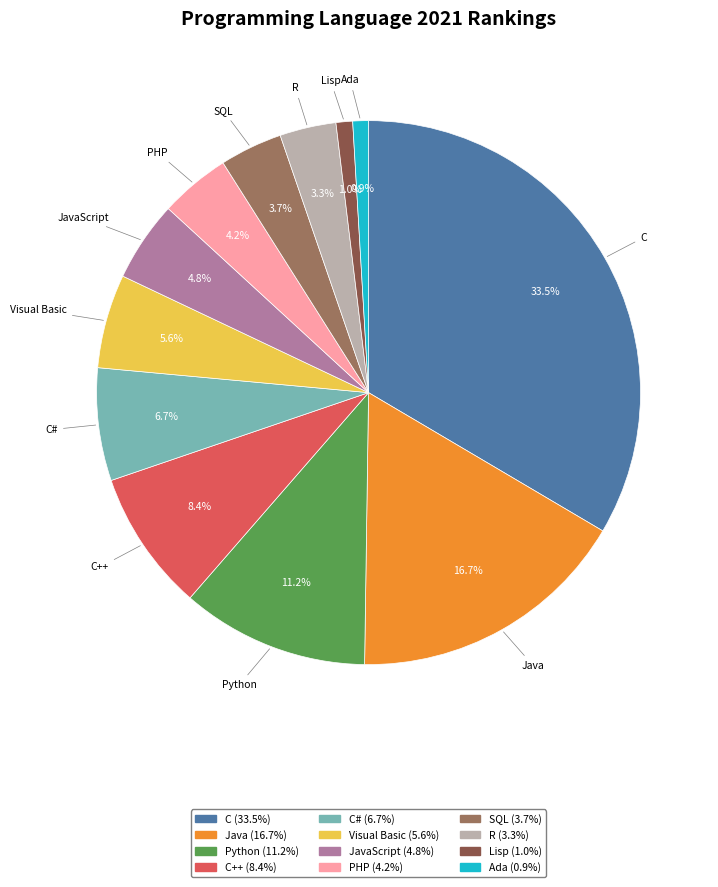

Is SQL the majority of the pie?

No